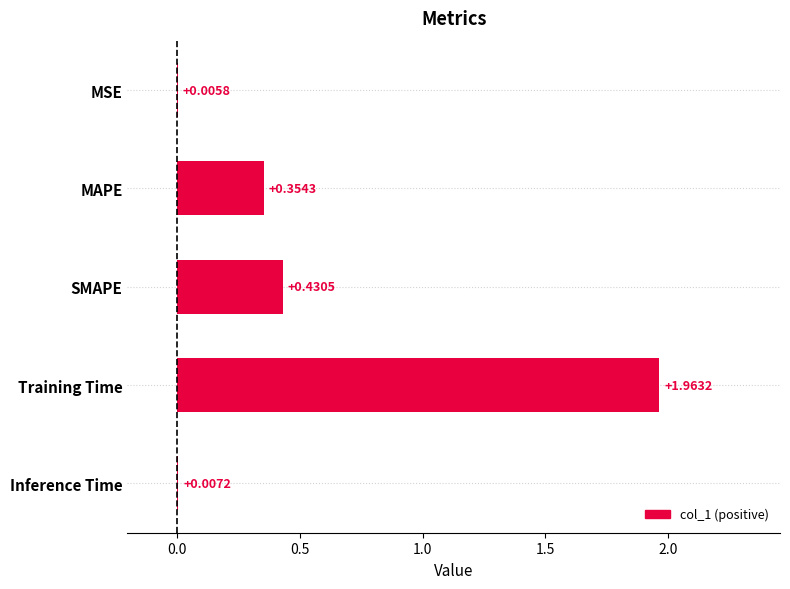

Which label corresponds to the largest value in the chart?

Training Time